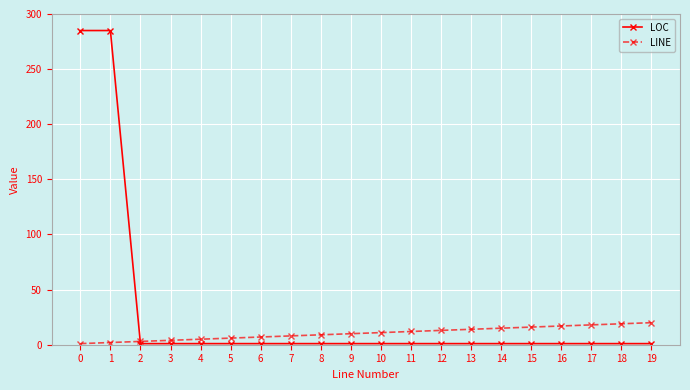

What is the maximum value shown in the chart?

285